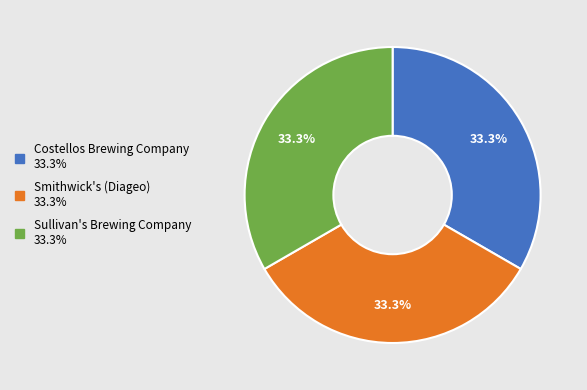

What portion of the pie excludes Smithwick's (Diageo)?

66.7%